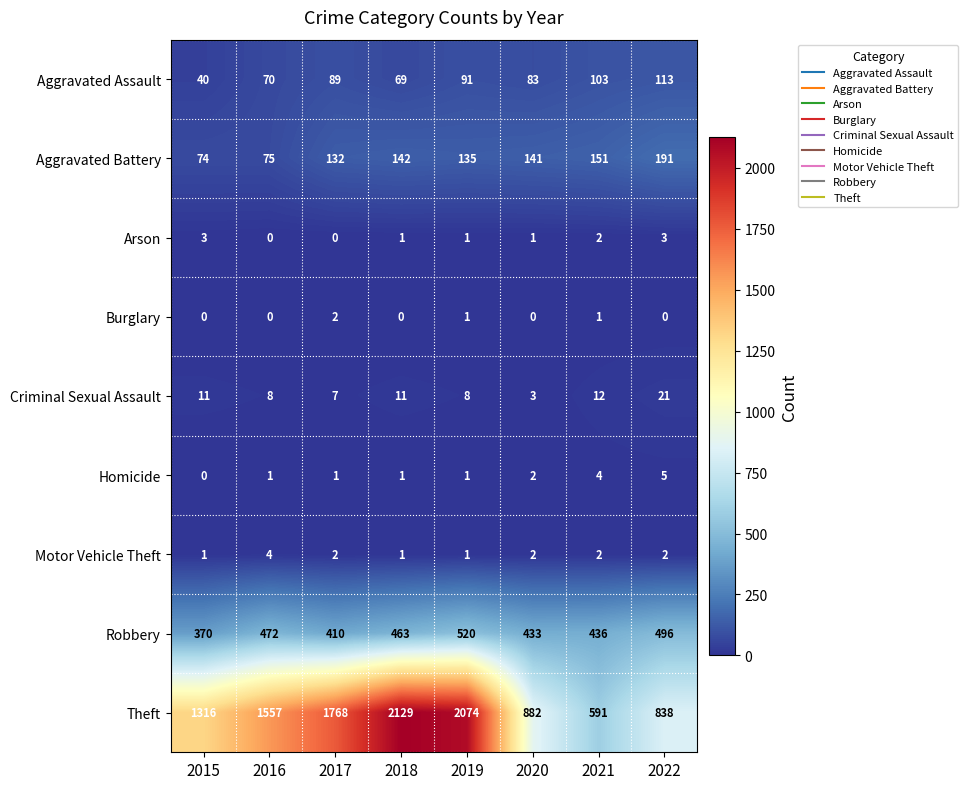

What is the approximate value of Theft at 2021?

591